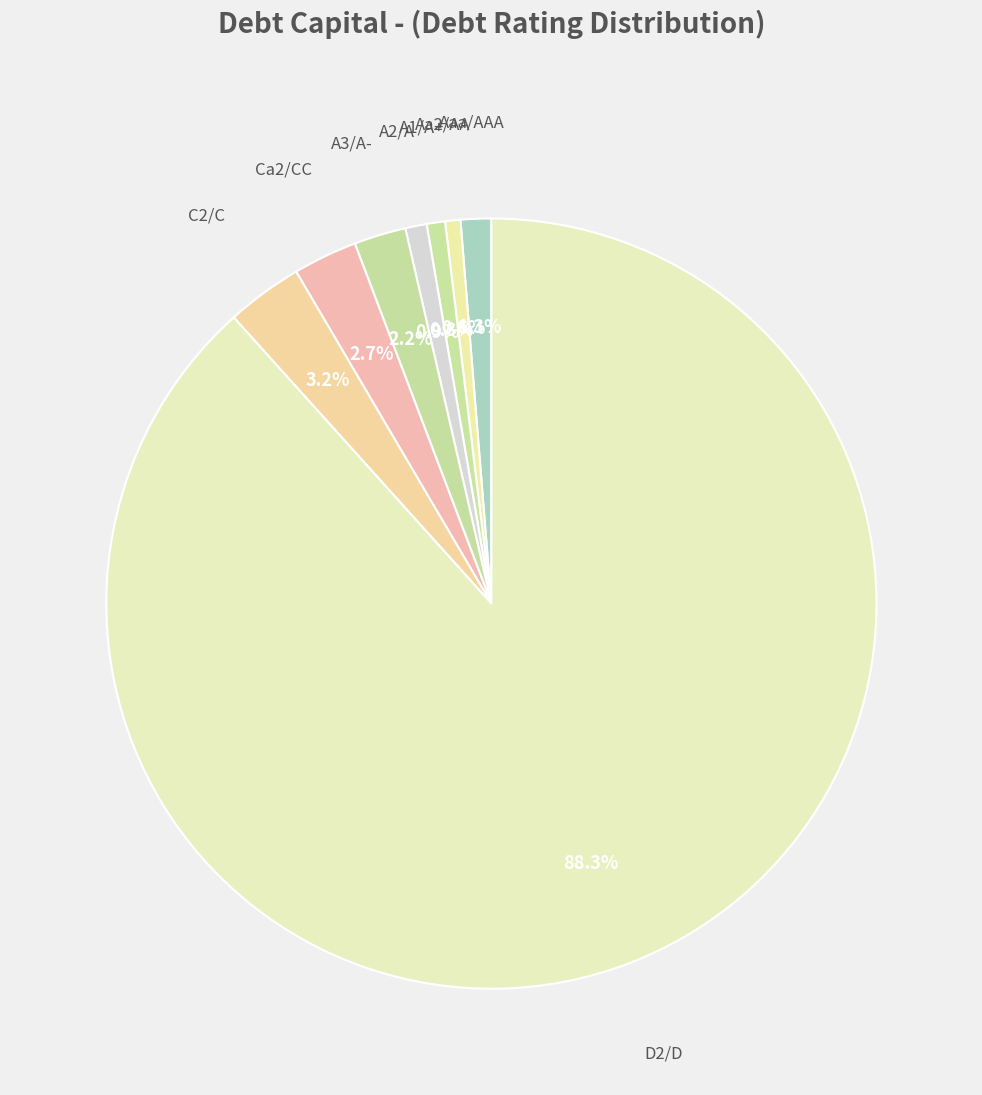

How many slices are in this pie chart?

8